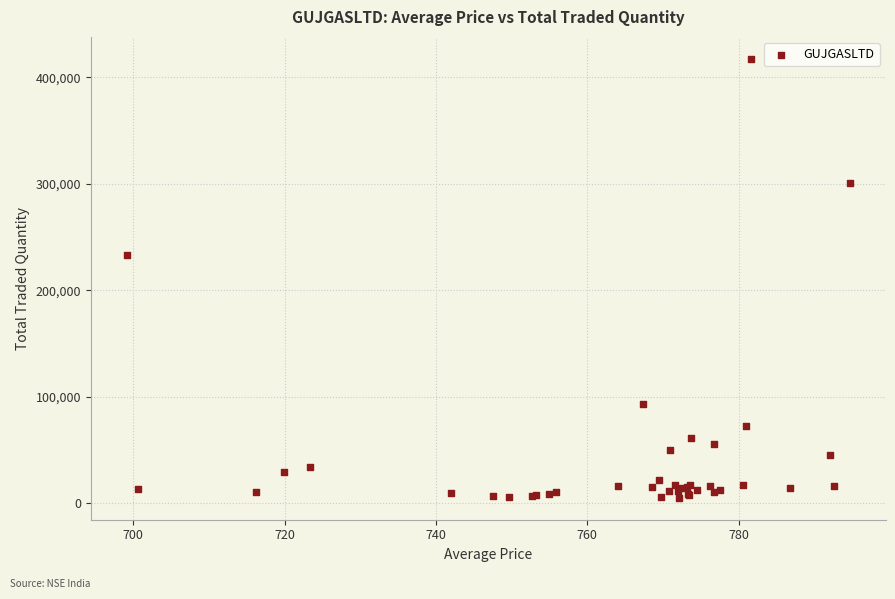

What Y value in the scatter plot is closest to 211233?

233341